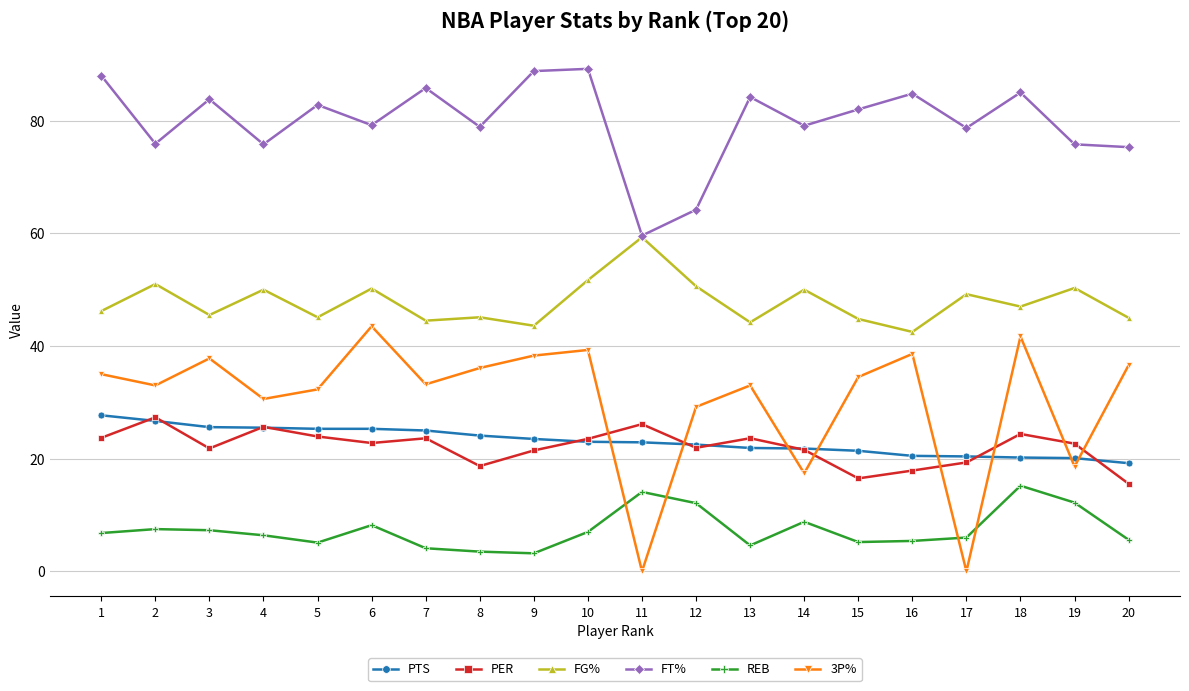

What is the approximate value of PER at 3?

21.8